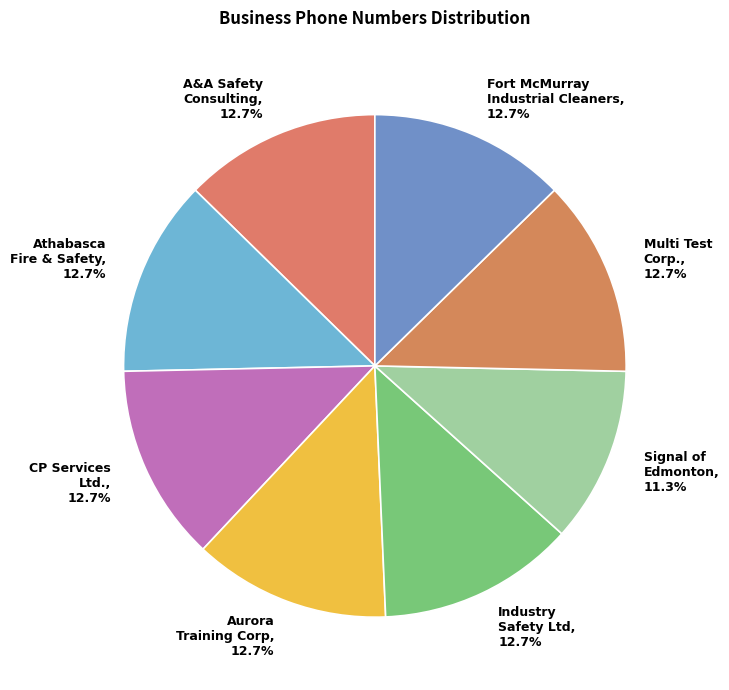

Approximately how many times larger is the value at Aurora Training Corp compared to CP Services Ltd.?

1.0